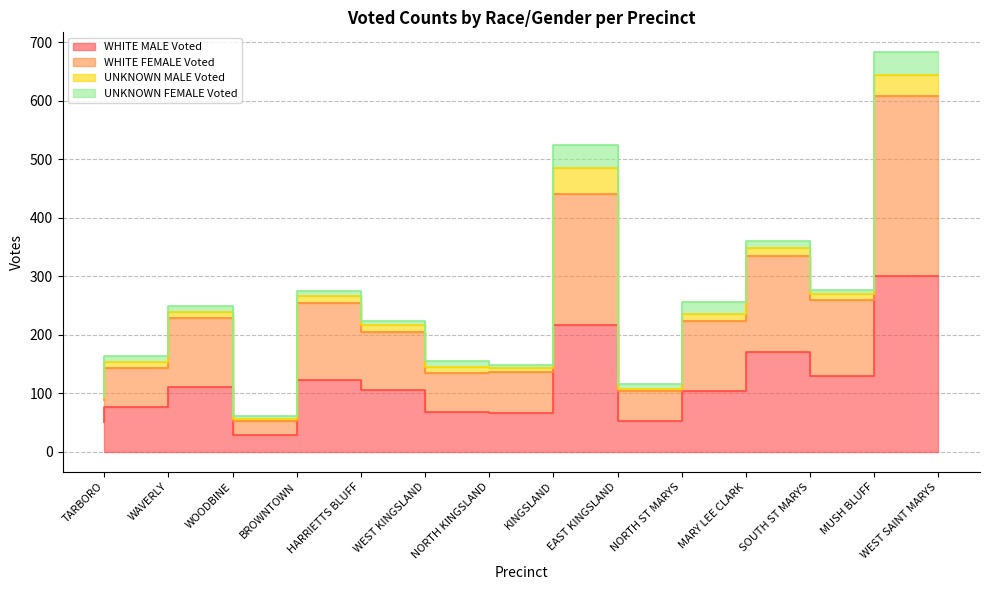

In WHITE FEMALE Voted, how many points are higher than both neighbors (excluding endpoints)?

4